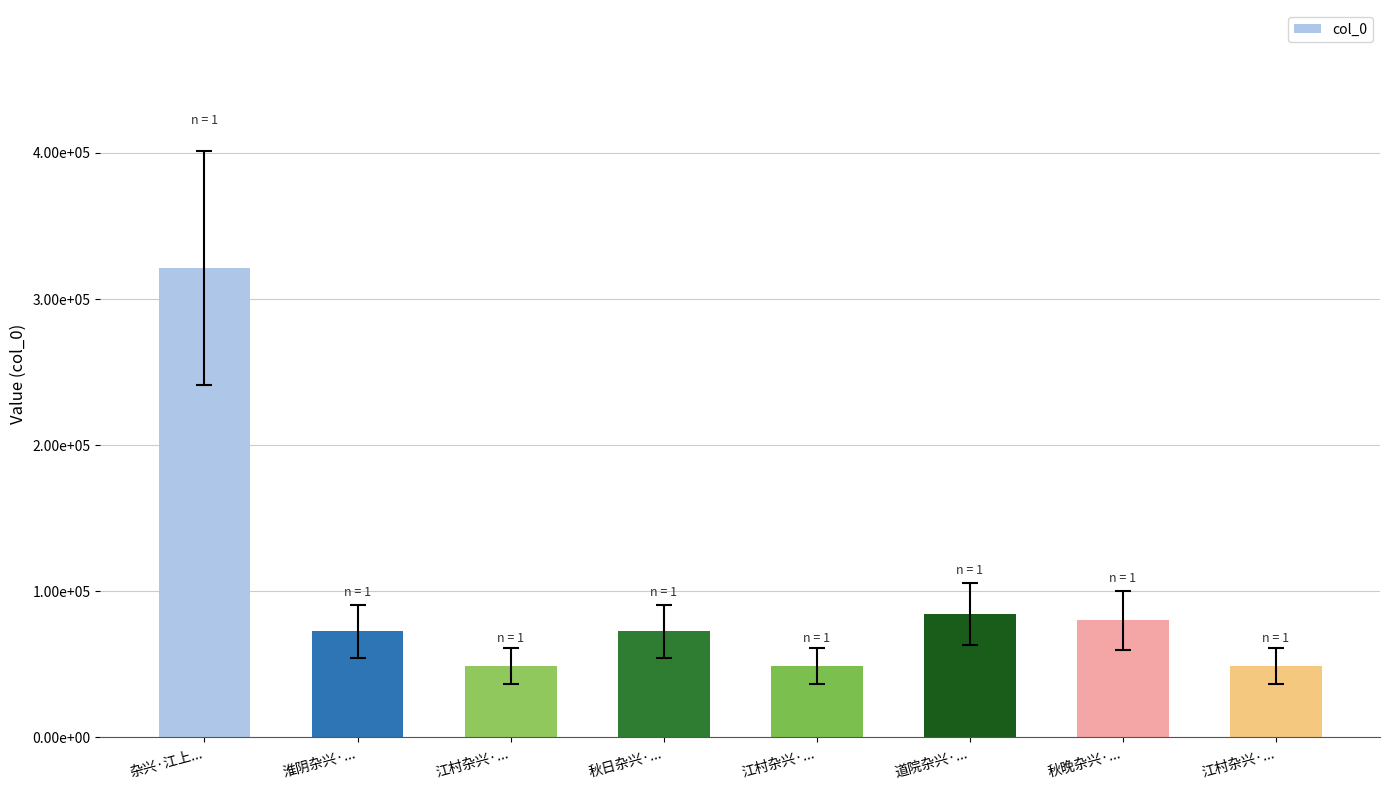

Reading left to right, what are all the values shown in this chart?

杂兴·江上...=321188	淮阴杂兴·...=72742	江村杂兴·...=48855	秋日杂兴·...=72727	江村杂兴·...=48853	道院杂兴·...=84379	秋晚杂兴·...=80134	江村杂兴·...=48857